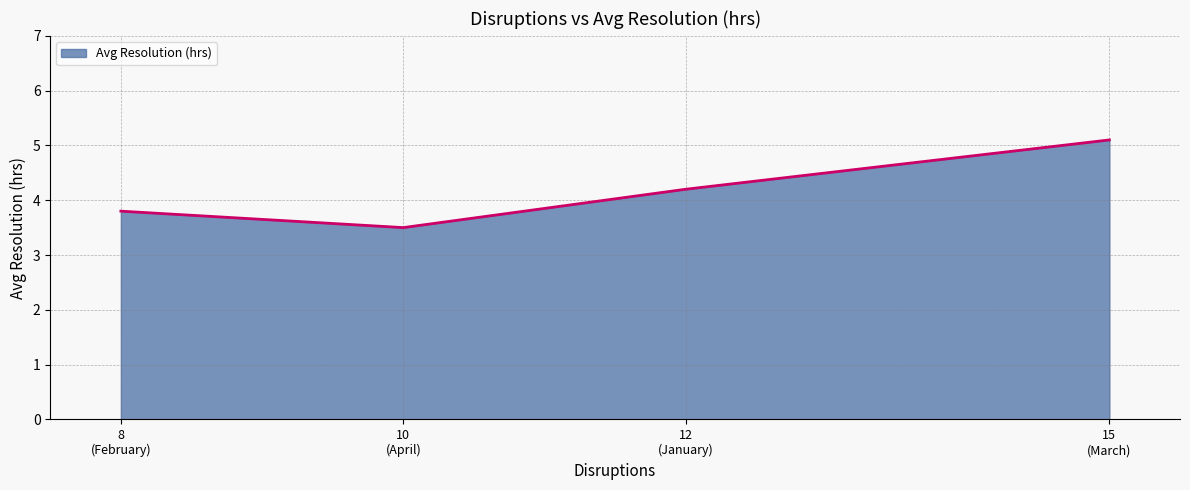

How many values are below 4?

2